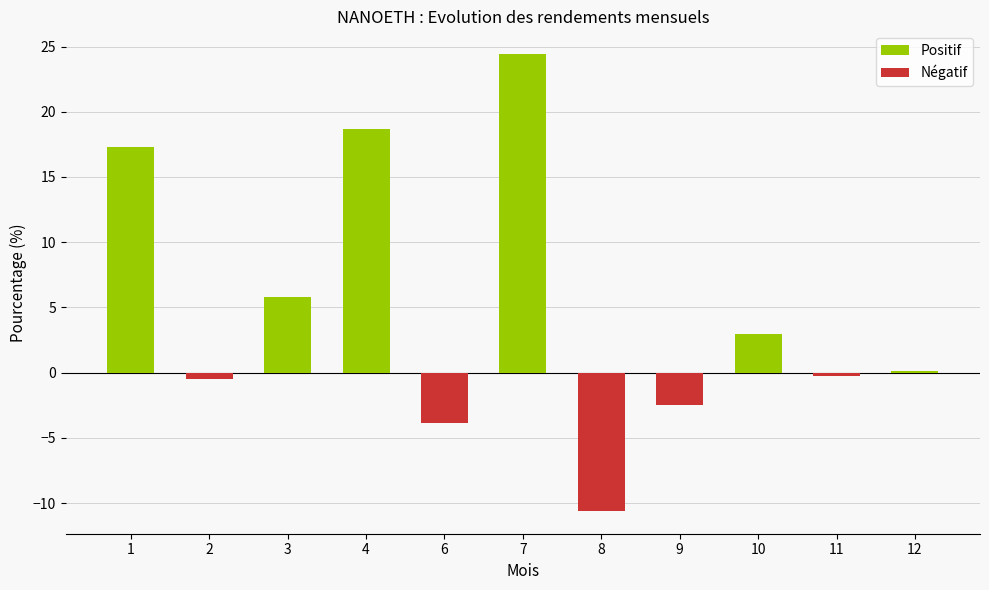

What is the difference between the values at 7 and 11?

24.7